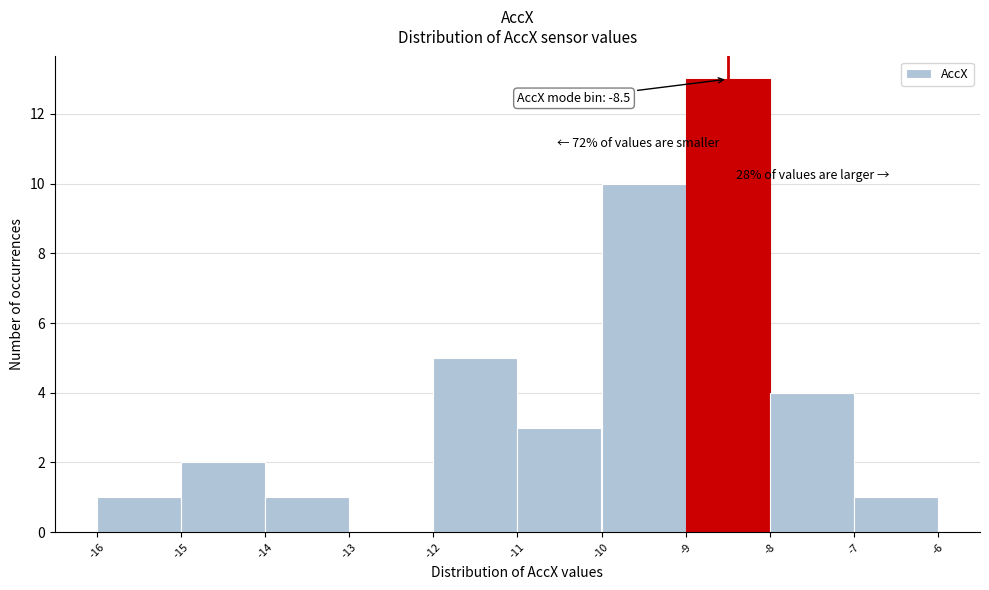

Over which range of the x-axis is the bar tallest?

-9 to -8